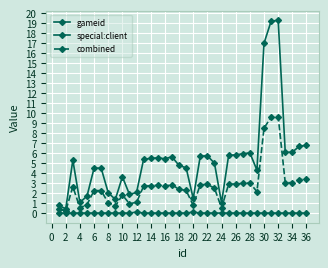

At which category is the sum across all series the highest?

32